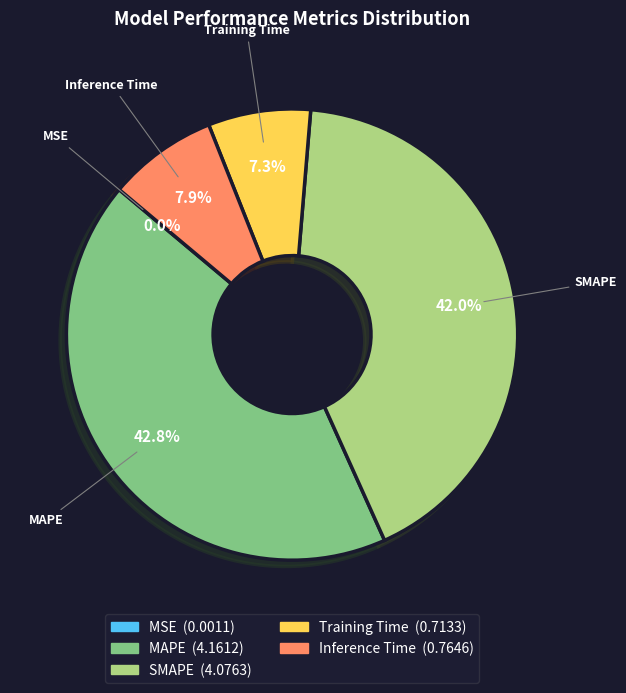

Which slice is the largest?

MAPE